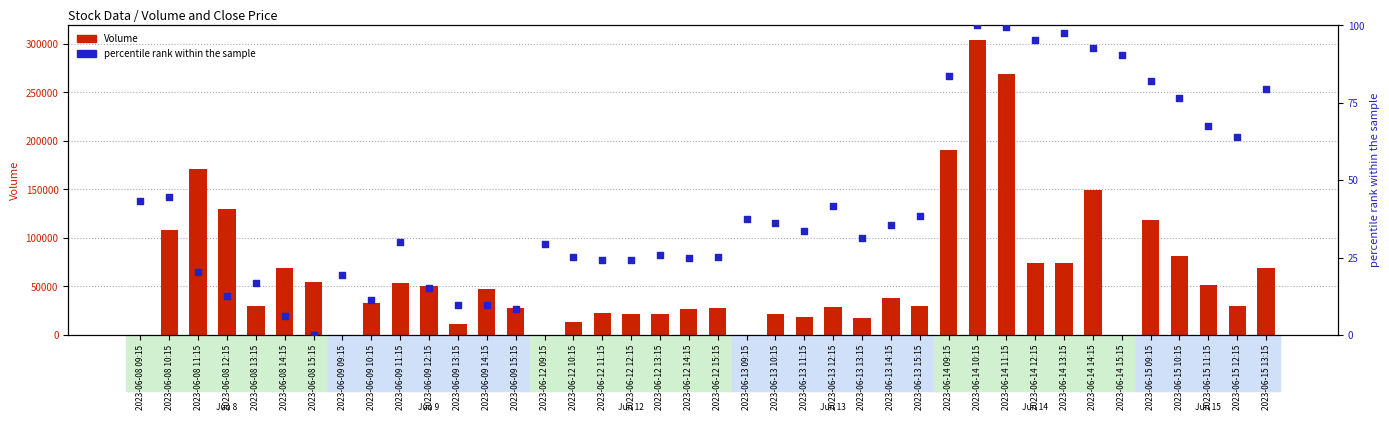

At which category is the sum across all series the highest?

2023-06-14 10:15